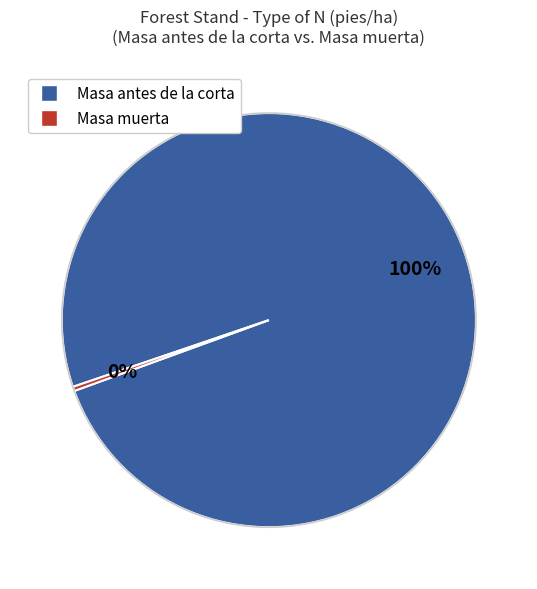

To the nearest percent, what is the average slice percentage?

50%